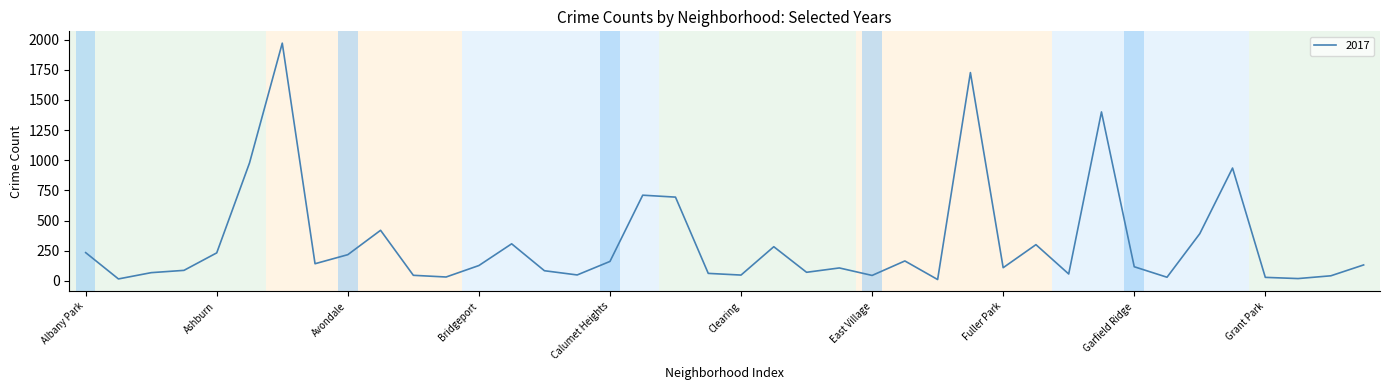

What is the difference between the maximum and minimum values?

1959